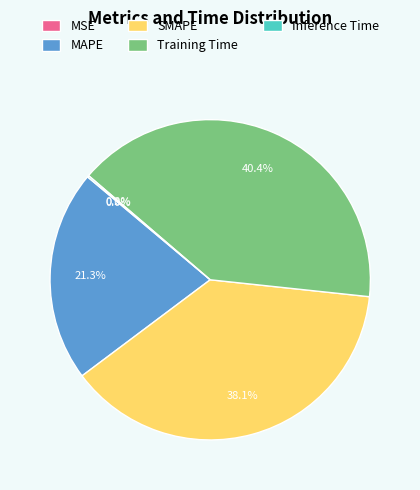

Is there any slice that represents more than half of the pie?

No